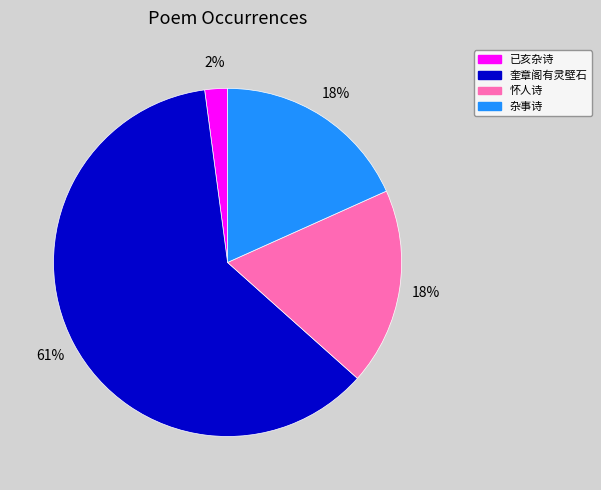

To the nearest percent, what is the average slice percentage?

25%